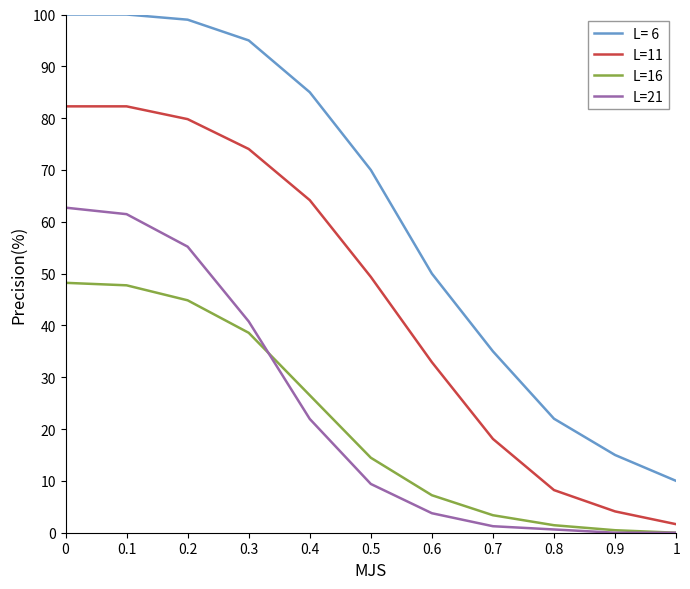

What is the approximate value of L=21 at 0.3?

40.8